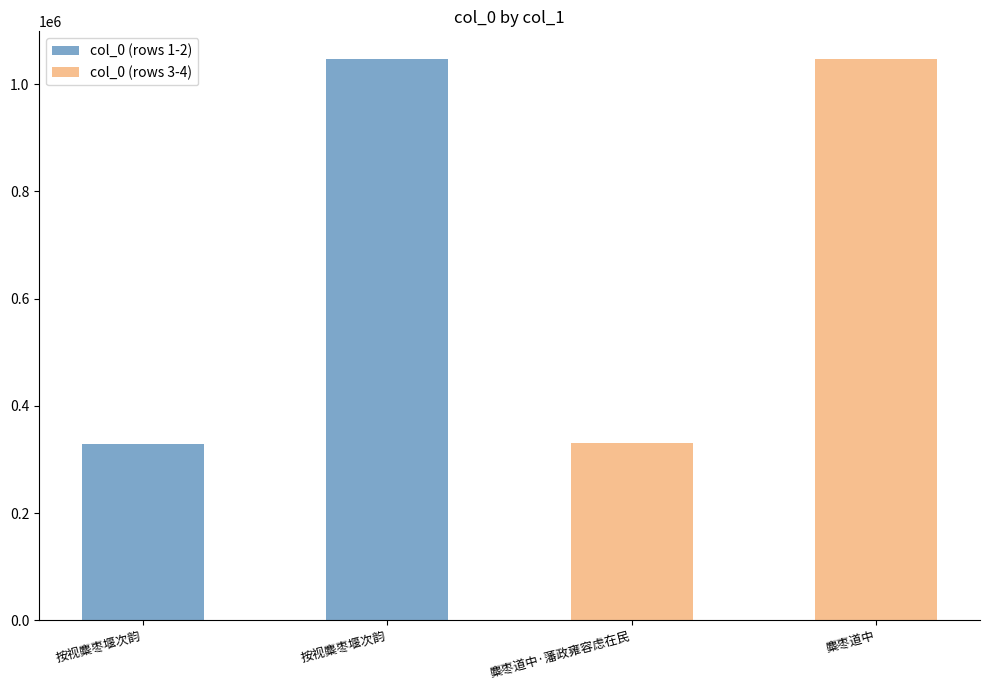

Is the value of col_0 (rows 1-2) at 麋枣道中 greater than the value of col_0 (rows 3-4) at 按视麋枣堰次韵?

No